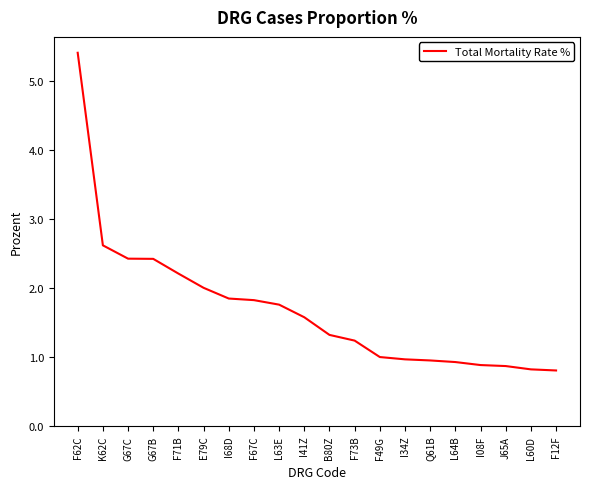

What is the difference between the second highest and second lowest values?

1.8